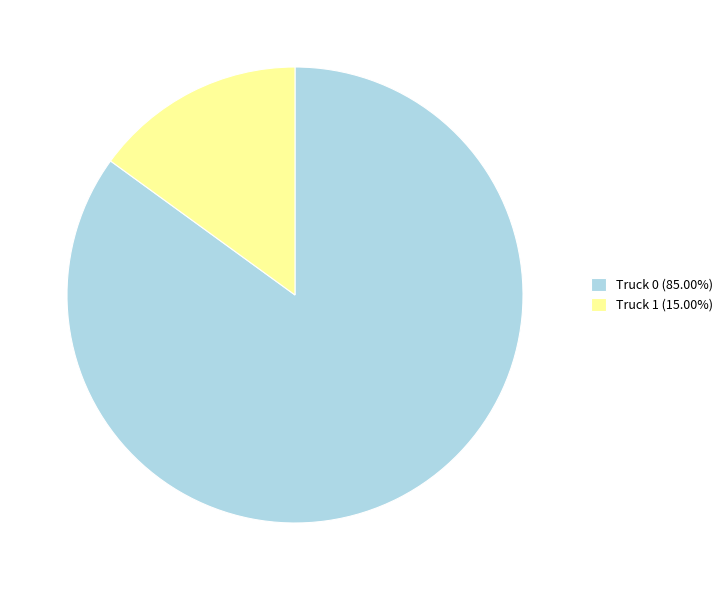

Is there a majority slice in this chart?

Yes